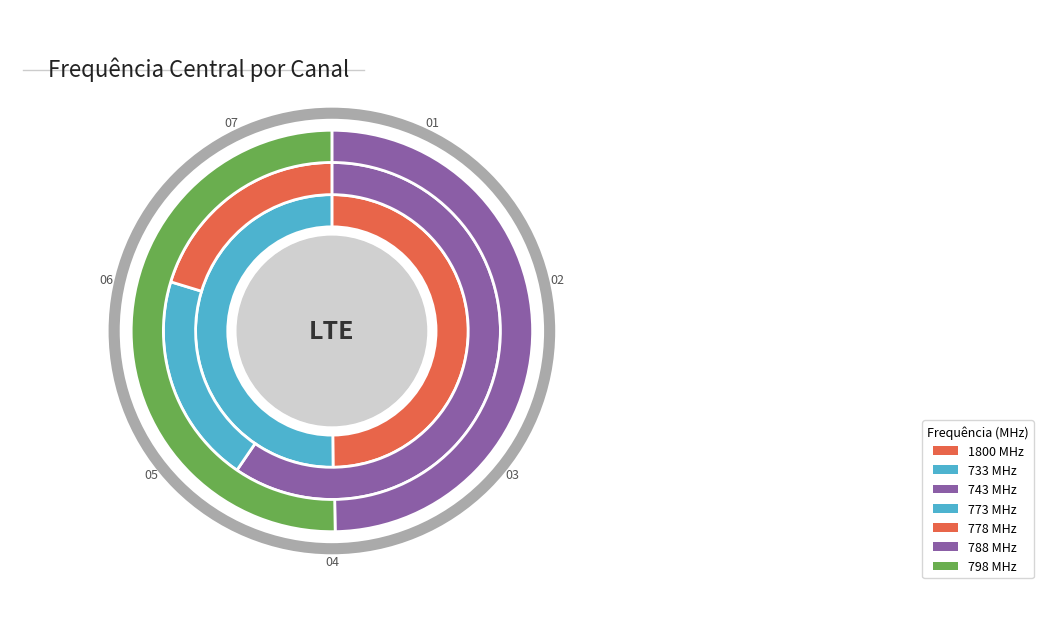

Does 733 MHz represent more than half of the total?

No